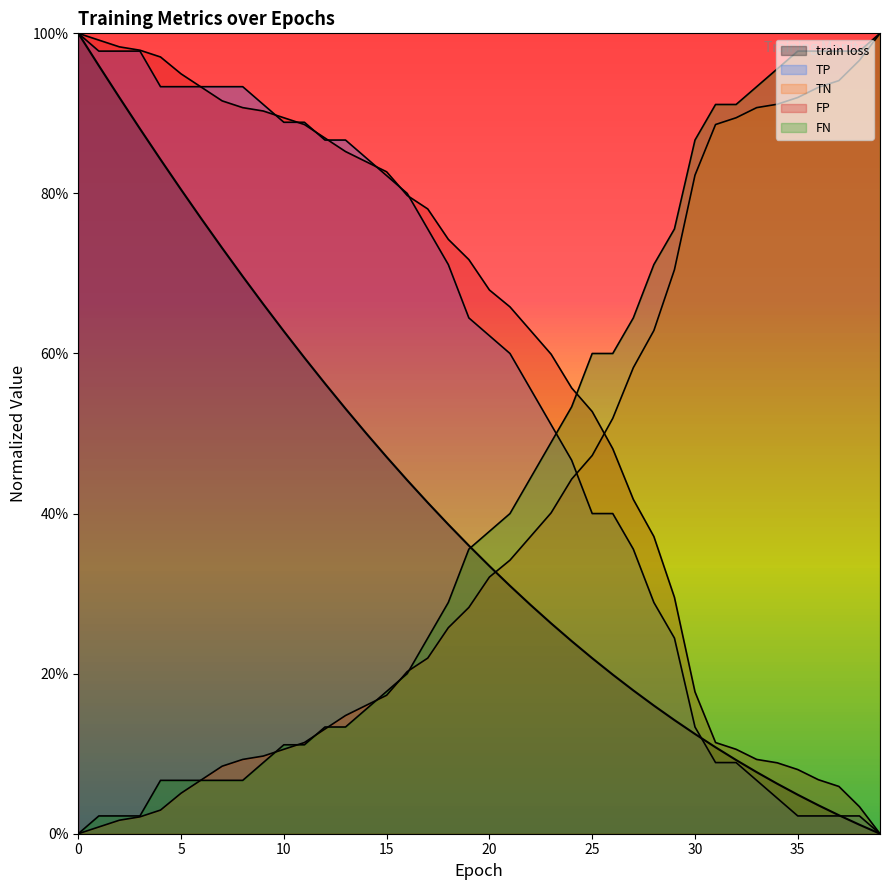

Reading right to left, transcribe all the data shown in this chart.

train loss: 39=0.0	38=0.0	37=0.0	36=0.0	35=0.0	34=0.1	33=0.1	32=0.1	31=0.1	30=0.1	29=0.1	28=0.2	27=0.2	26=0.2	25=0.2	24=0.2	23=0.3	22=0.3	21=0.3	20=0.3	19=0.4	18=0.4	17=0.4	16=0.4	15=0.5	14=0.5	13=0.5	12=0.6	11=0.6	10=0.6	9=0.7	8=0.7	7=0.7	6=0.8	5=0.8	4=0.8	3=0.9	2=0.9	1=1.0	0=1.0
TP: 39=0.0	38=0.0	37=0.0	36=0.0	35=0.0	34=0.0	33=0.1	32=0.1	31=0.1	30=0.1	29=0.2	28=0.3	27=0.4	26=0.4	25=0.4	24=0.5	23=0.5	22=0.6	21=0.6	20=0.6	19=0.6	18=0.7	17=0.8	16=0.8	15=0.8	14=0.8	13=0.9	12=0.9	11=0.9	10=0.9	9=0.9	8=0.9	7=0.9	6=0.9	5=0.9	4=0.9	3=1.0	2=1.0	1=1.0	0=1.0
TN: 39=1.0	38=1.0	37=0.9	36=0.9	35=0.9	34=0.9	33=0.9	32=0.9	31=0.9	30=0.8	29=0.7	28=0.6	27=0.6	26=0.5	25=0.5	24=0.4	23=0.4	22=0.4	21=0.3	20=0.3	19=0.3	18=0.3	17=0.2	16=0.2	15=0.2	14=0.2	13=0.1	12=0.1	11=0.1	10=0.1	9=0.1	8=0.1	7=0.1	6=0.1	5=0.1	4=0.0	3=0.0	2=0.0	1=0.0	0=0.0
FP: 39=0.0	38=0.0	37=0.1	36=0.1	35=0.1	34=0.1	33=0.1	32=0.1	31=0.1	30=0.2	29=0.3	28=0.4	27=0.4	26=0.5	25=0.5	24=0.6	23=0.6	22=0.6	21=0.7	20=0.7	19=0.7	18=0.7	17=0.8	16=0.8	15=0.8	14=0.8	13=0.9	12=0.9	11=0.9	10=0.9	9=0.9	8=0.9	7=0.9	6=0.9	5=0.9	4=1.0	3=1.0	2=1.0	1=1.0	0=1.0
FN: 39=1.0	38=1.0	37=1.0	36=1.0	35=1.0	34=1.0	33=0.9	32=0.9	31=0.9	30=0.9	29=0.8	28=0.7	27=0.6	26=0.6	25=0.6	24=0.5	23=0.5	22=0.4	21=0.4	20=0.4	19=0.4	18=0.3	17=0.2	16=0.2	15=0.2	14=0.2	13=0.1	12=0.1	11=0.1	10=0.1	9=0.1	8=0.1	7=0.1	6=0.1	5=0.1	4=0.1	3=0.0	2=0.0	1=0.0	0=0.0